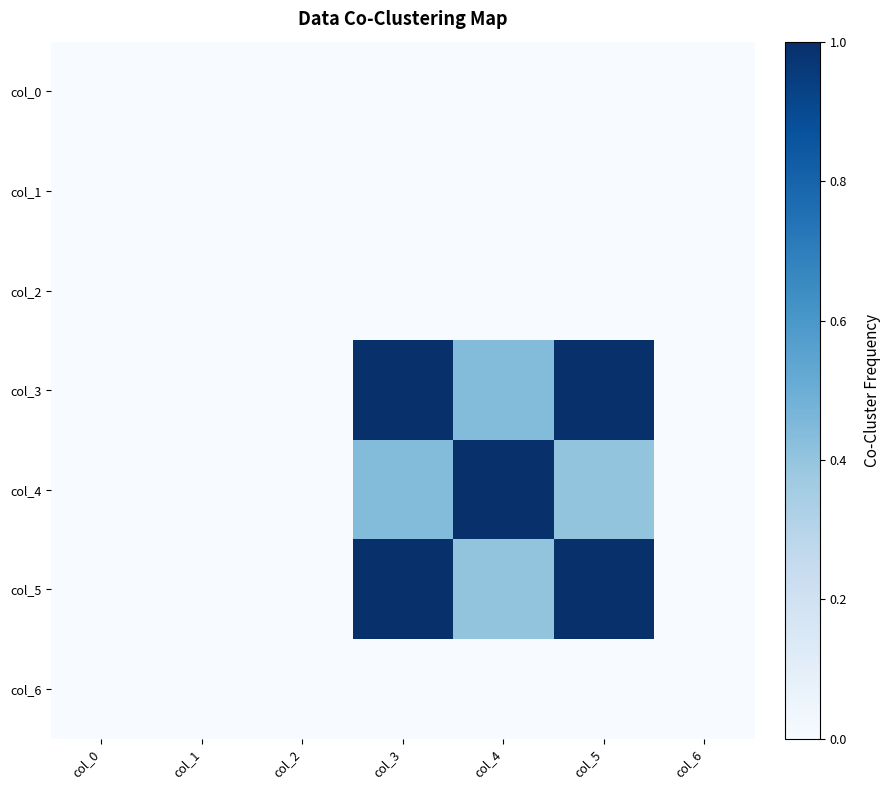

What is the difference between the highest and lowest values at col_5?

1.0